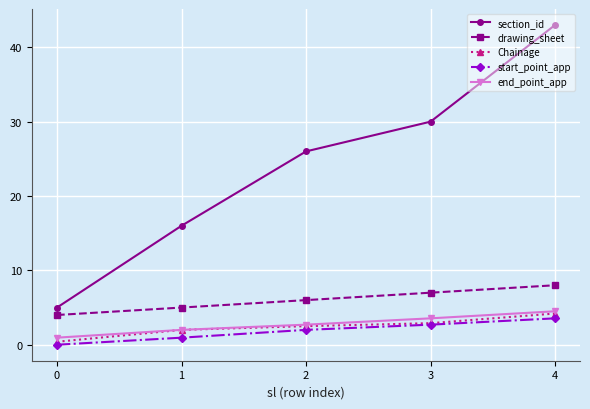

What is the value of the section_id point at the 2nd from the left?

16.0